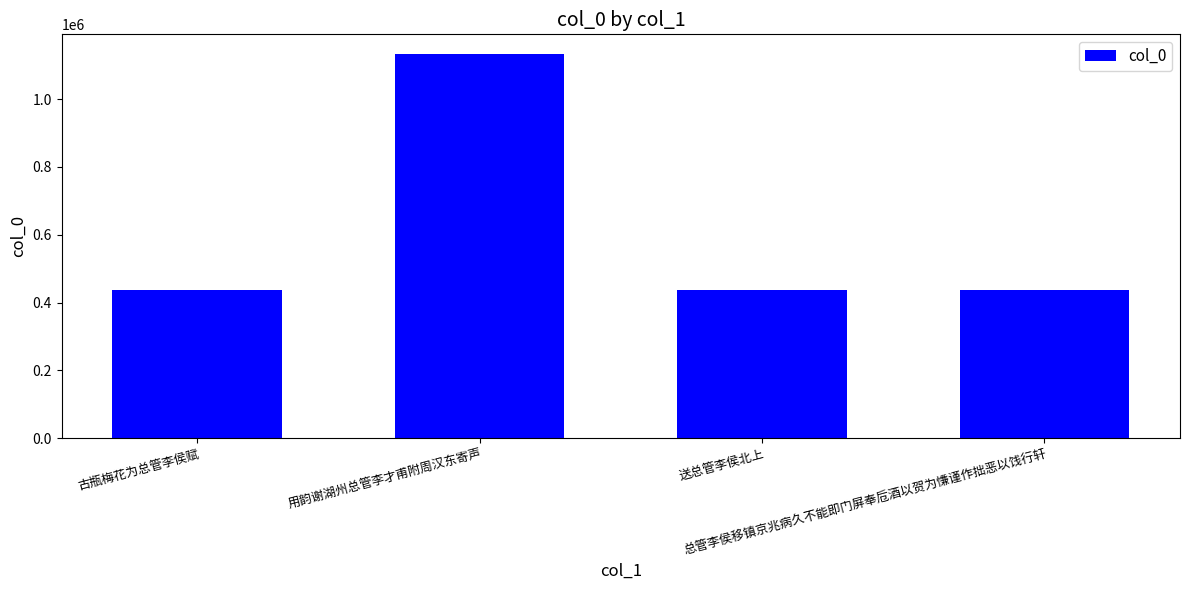

What is the sum of all values?

2443292